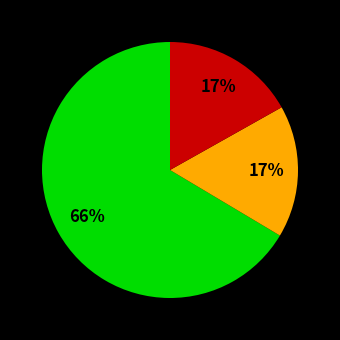

To the nearest percent, what is the average slice percentage?

33%